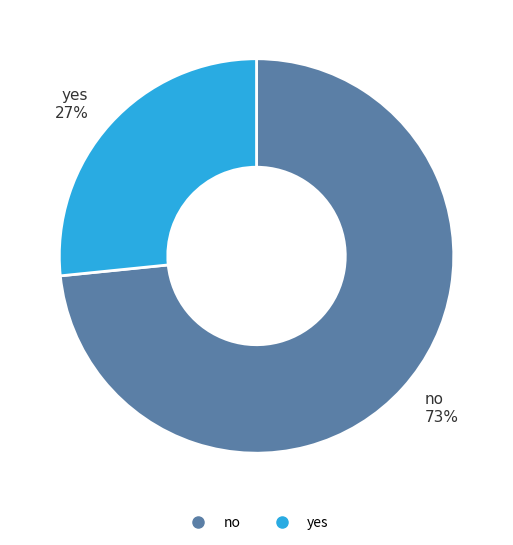

To the nearest percent, what is the average slice percentage?

50%